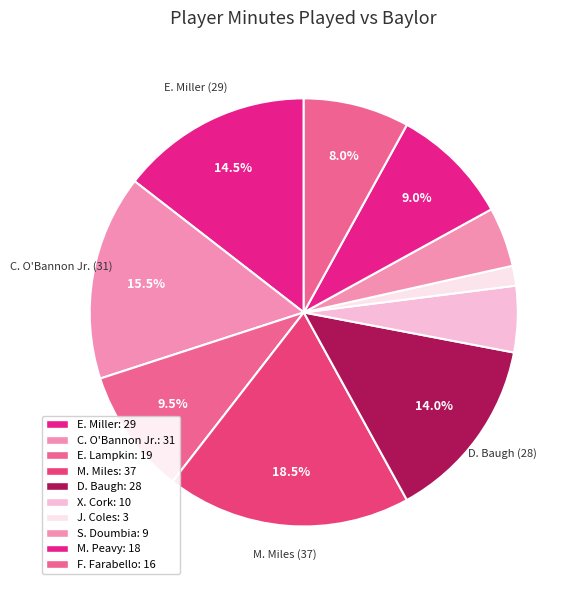

Is E. Lampkin the majority of the pie?

No